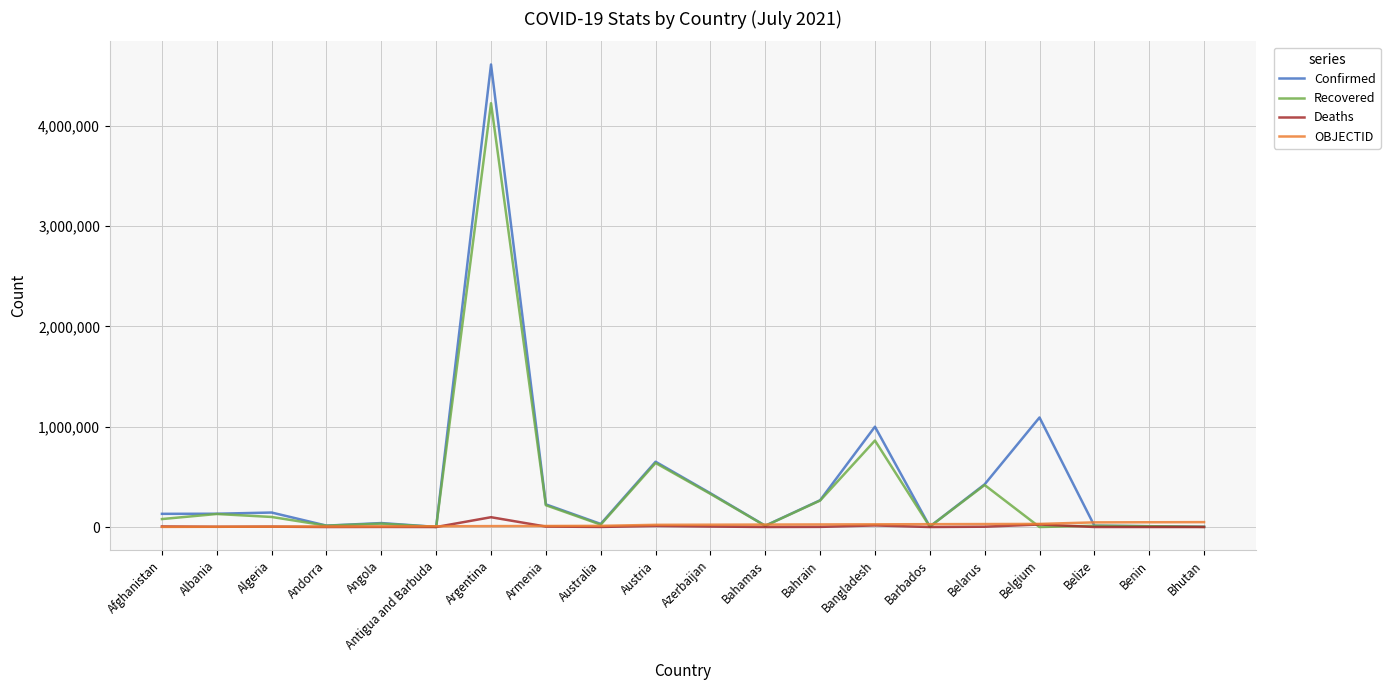

The value of Confirmed at Algeria is 144483.0. True or false?

True